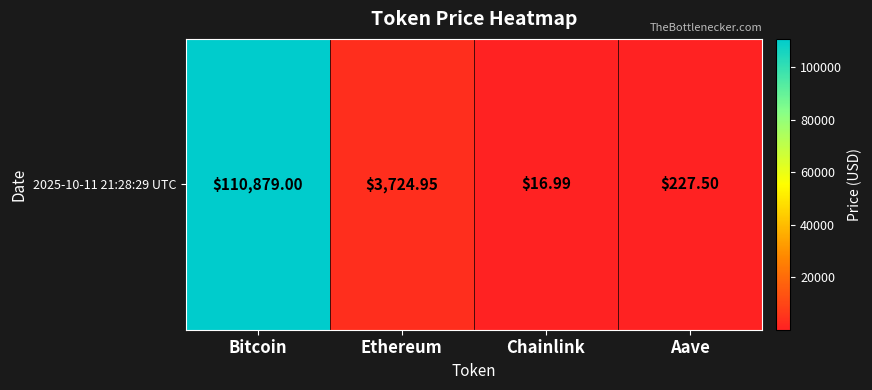

What is the ratio of the value at Ethereum to the value at Chainlink?

219.2